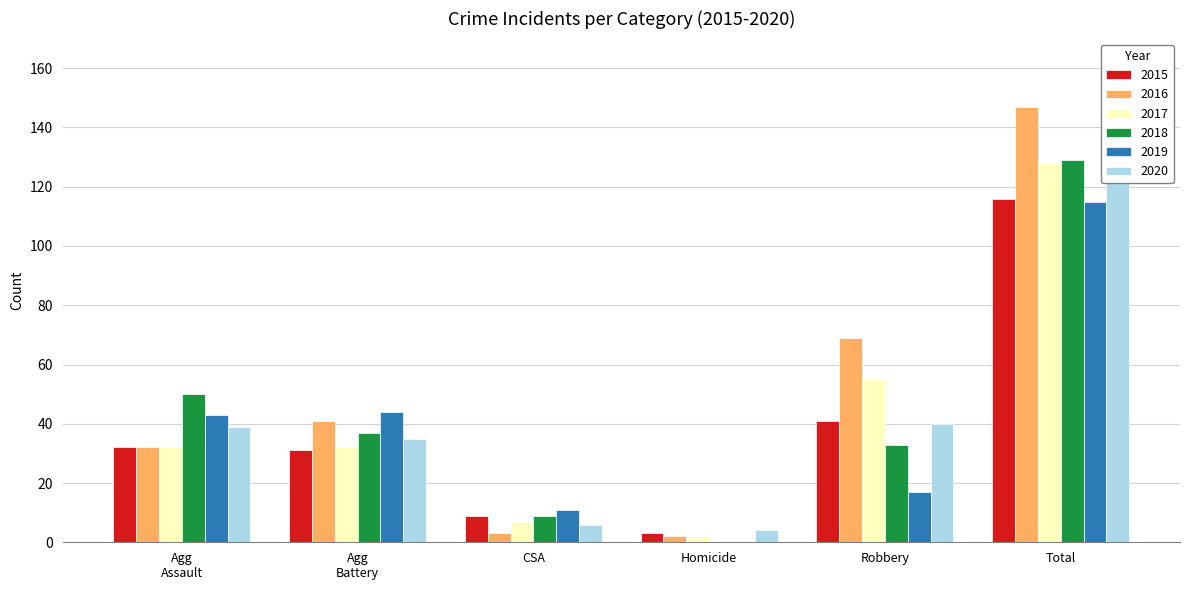

What is the value of the 2019 bar at the 3rd from the left?

11